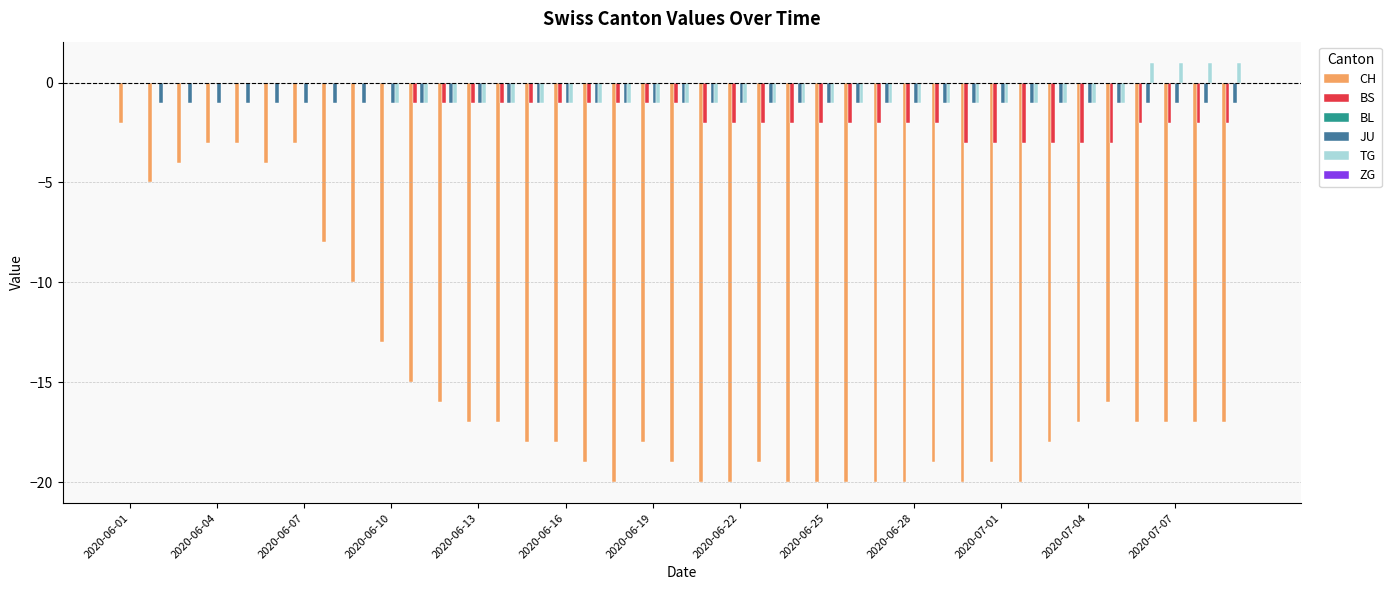

How many groups of bars are there?

39